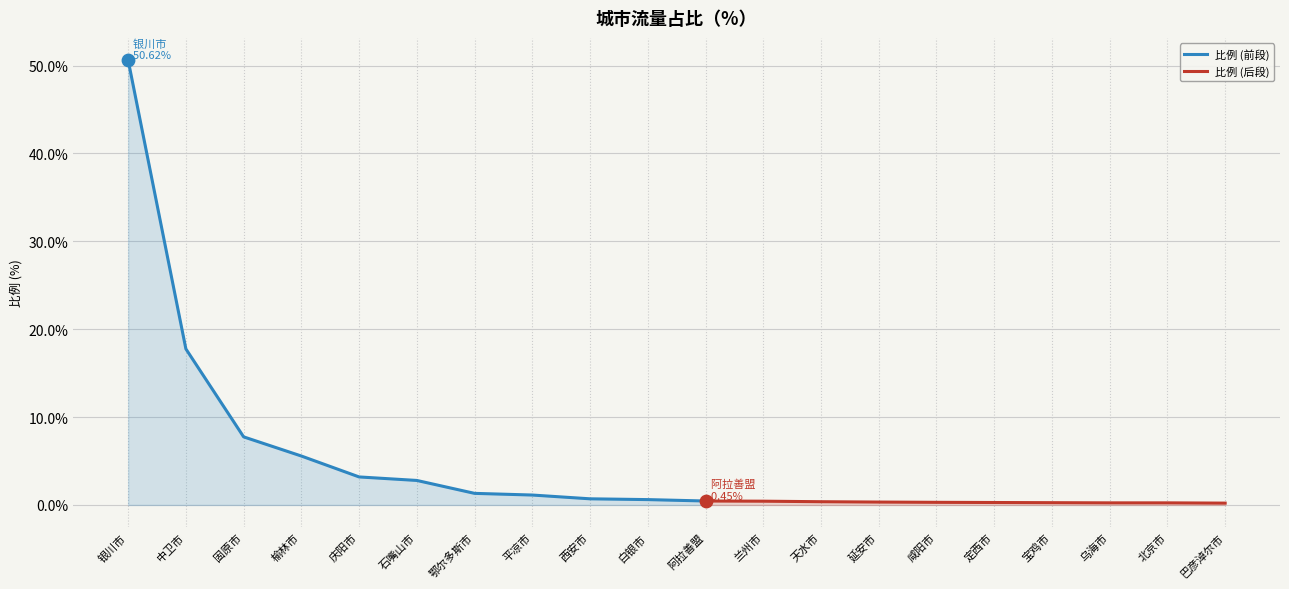

Approximately how many times larger is the value at 阿拉善盟 compared to 固原市?

0.1